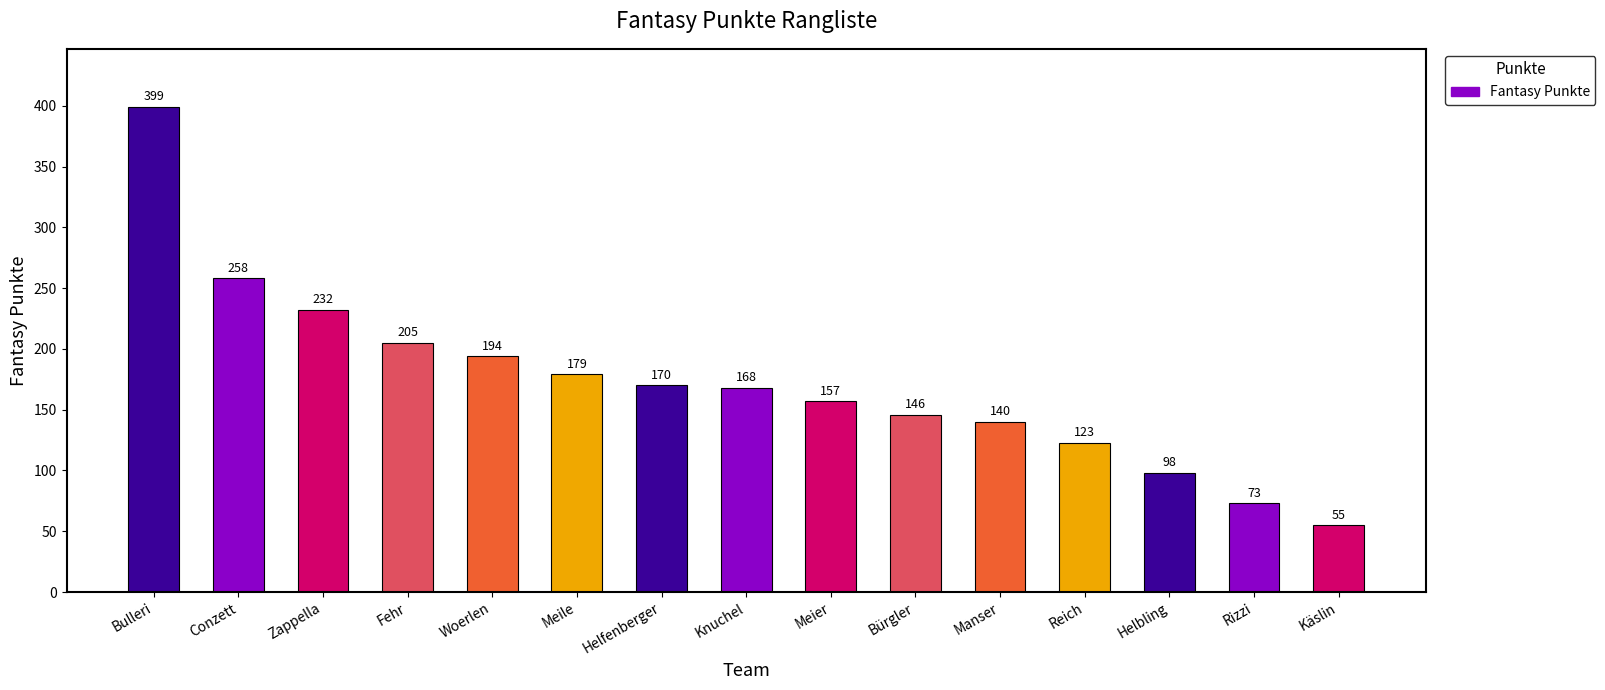

How many distinct data groups are displayed?

1